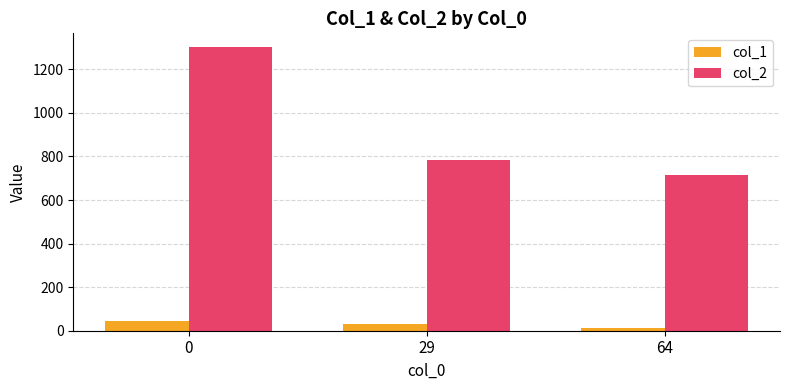

Which series has the largest total across all categories?

col_2